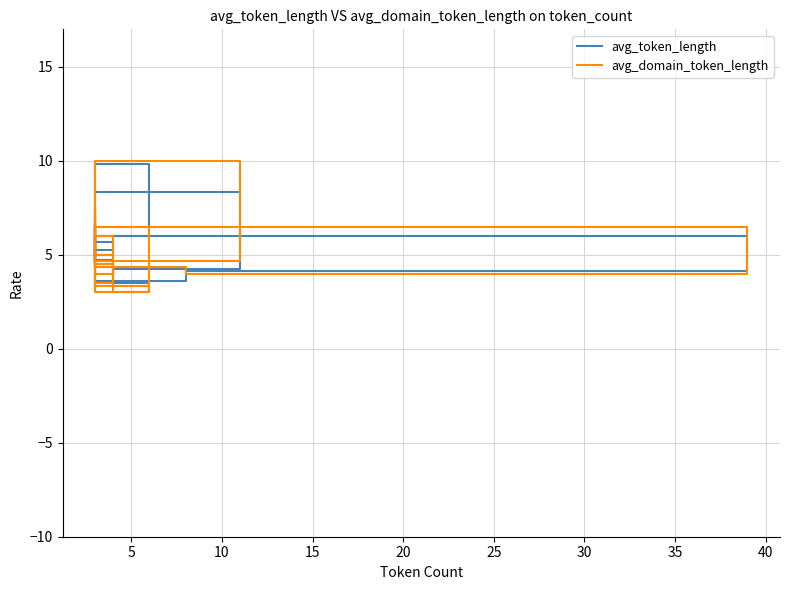

Which series has the largest total across all categories?

avg_token_length